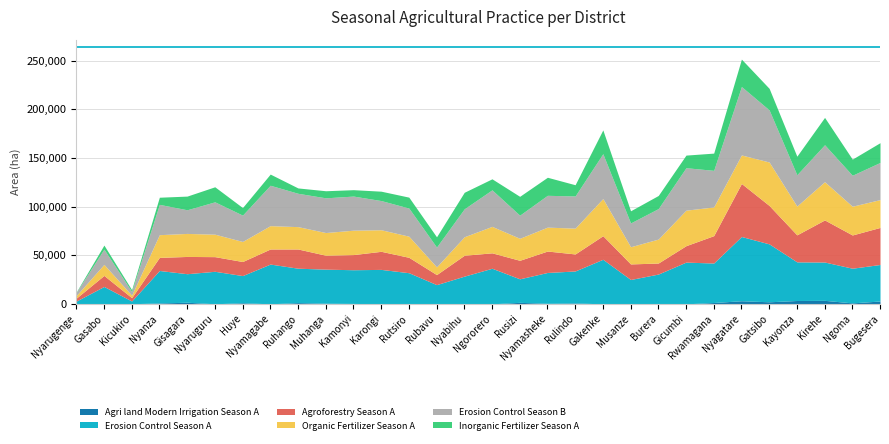

At how many categories does at least one series exceed 64961?

1